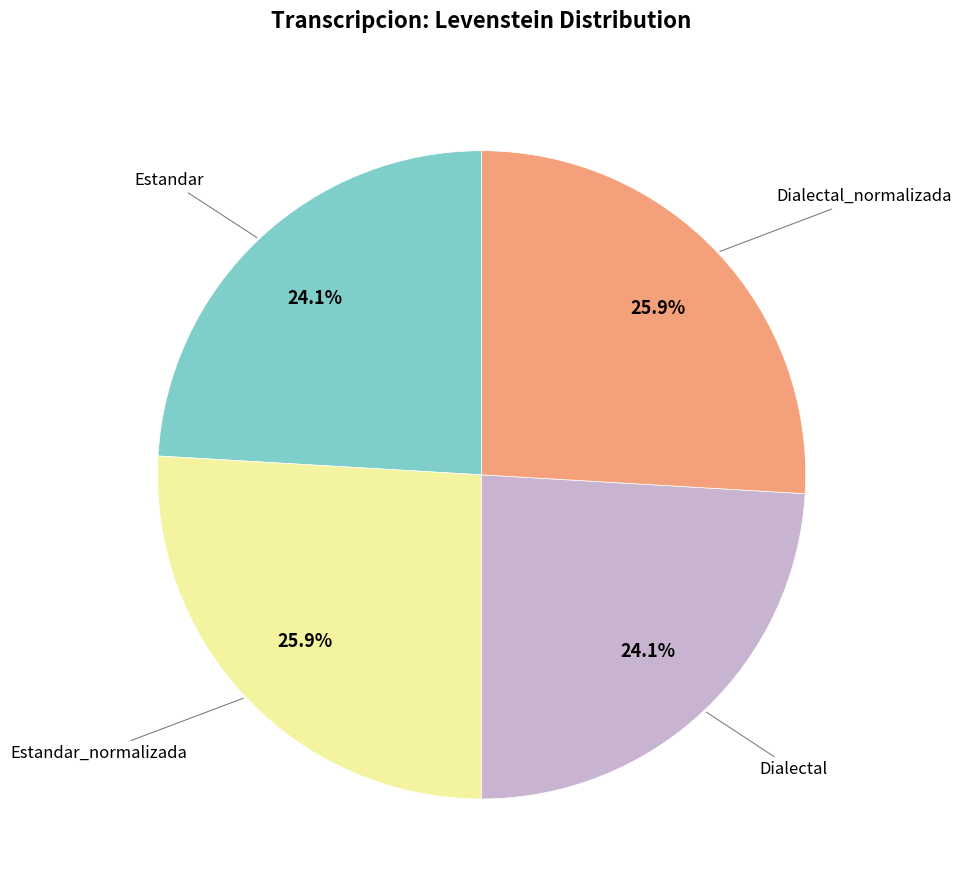

Is there any slice that represents more than half of the pie?

No